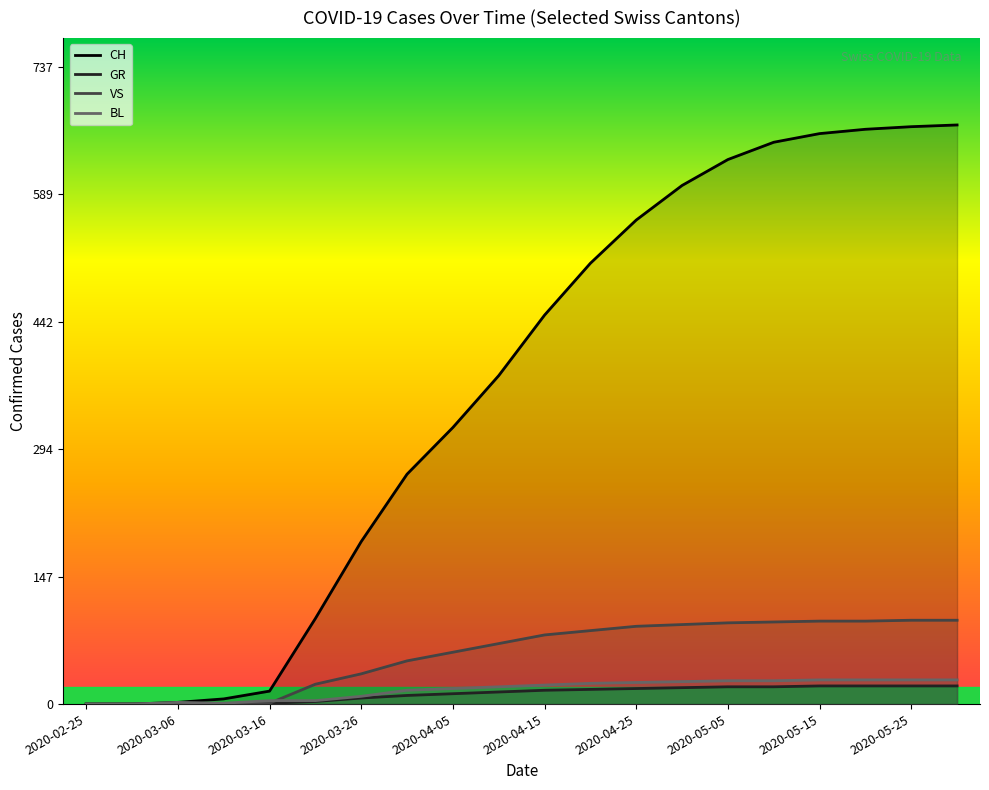

Reading right to left, transcribe all the data shown in this chart.

CH: 2020-05-30=670	2020-05-25=668	2020-05-20=665	2020-05-15=660	2020-05-10=650	2020-05-05=630	2020-04-30=600	2020-04-25=560	2020-04-20=510	2020-04-15=450	2020-04-10=380	2020-04-05=320	2020-03-31=266	2020-03-26=188	2020-03-21=99	2020-03-16=15	2020-03-11=6	2020-03-06=2	2020-03-01=0	2020-02-25=0
GR: 2020-05-30=21	2020-05-25=21	2020-05-20=21	2020-05-15=21	2020-05-10=20	2020-05-05=20	2020-04-30=19	2020-04-25=18	2020-04-20=17	2020-04-15=16	2020-04-10=14	2020-04-05=12	2020-03-31=10	2020-03-26=7	2020-03-21=3	2020-03-16=1	2020-03-11=0	2020-03-06=0	2020-03-01=0	2020-02-25=0
VS: 2020-05-30=97	2020-05-25=97	2020-05-20=96	2020-05-15=96	2020-05-10=95	2020-05-05=94	2020-04-30=92	2020-04-25=90	2020-04-20=85	2020-04-15=80	2020-04-10=70	2020-04-05=60	2020-03-31=50	2020-03-26=35	2020-03-21=23	2020-03-16=1	2020-03-11=0	2020-03-06=0	2020-03-01=0	2020-02-25=0
BL: 2020-05-30=28	2020-05-25=28	2020-05-20=28	2020-05-15=28	2020-05-10=27	2020-05-05=27	2020-04-30=26	2020-04-25=25	2020-04-20=24	2020-04-15=22	2020-04-10=20	2020-04-05=18	2020-03-31=16	2020-03-26=9	2020-03-21=4	2020-03-16=4	2020-03-11=1	2020-03-06=2	2020-03-01=0	2020-02-25=0